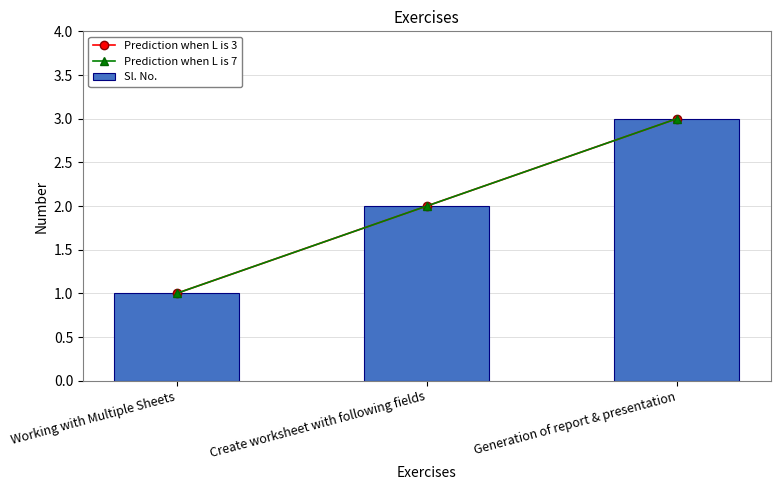

Which series has the largest total across all categories?

Prediction when L is 3